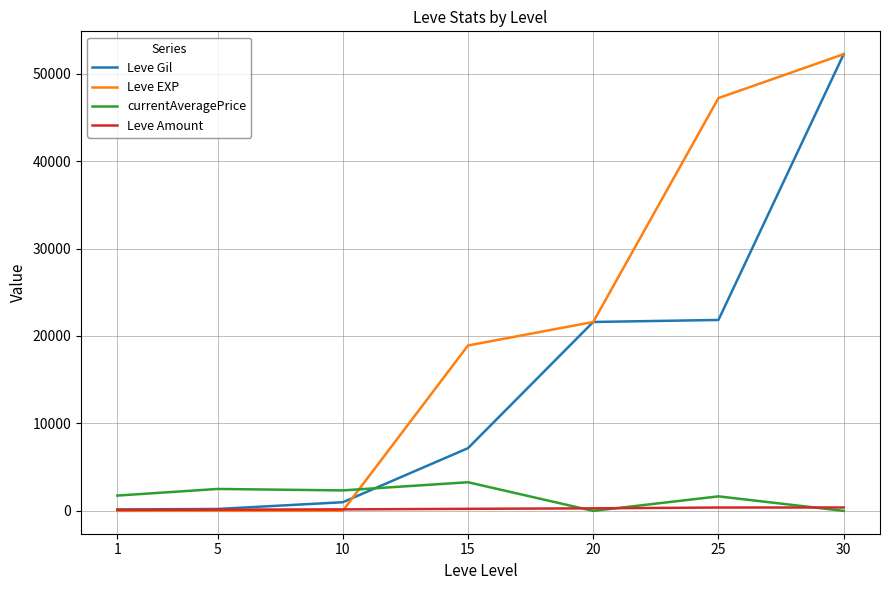

Is the value of Leve Amount at 10 greater than the value of Leve Gil at 25?

No